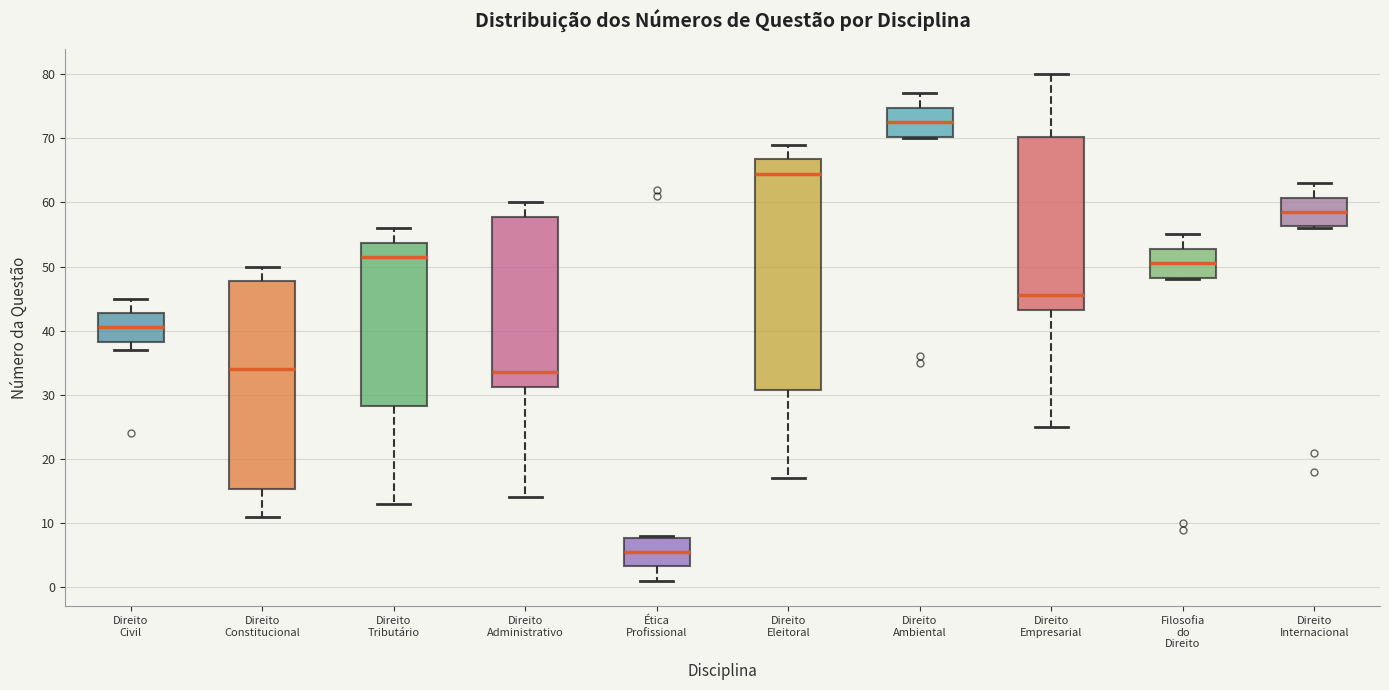

Where does the median line of the box for Direito Internacional sit on the y-axis? The values are not printed on the chart, so give them approximately, as read against the axis.

59